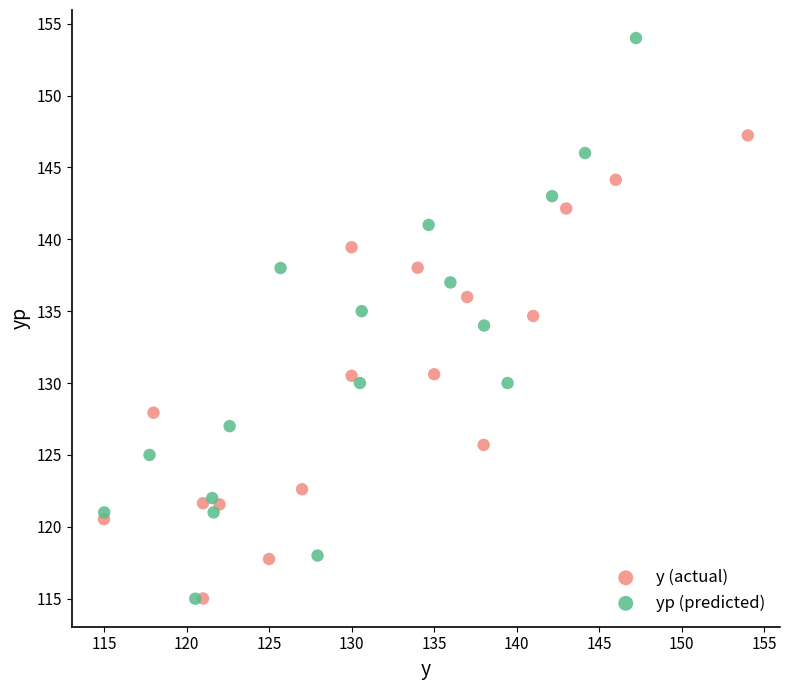

Which series has the largest Y range (max minus min)?

yp (predicted)